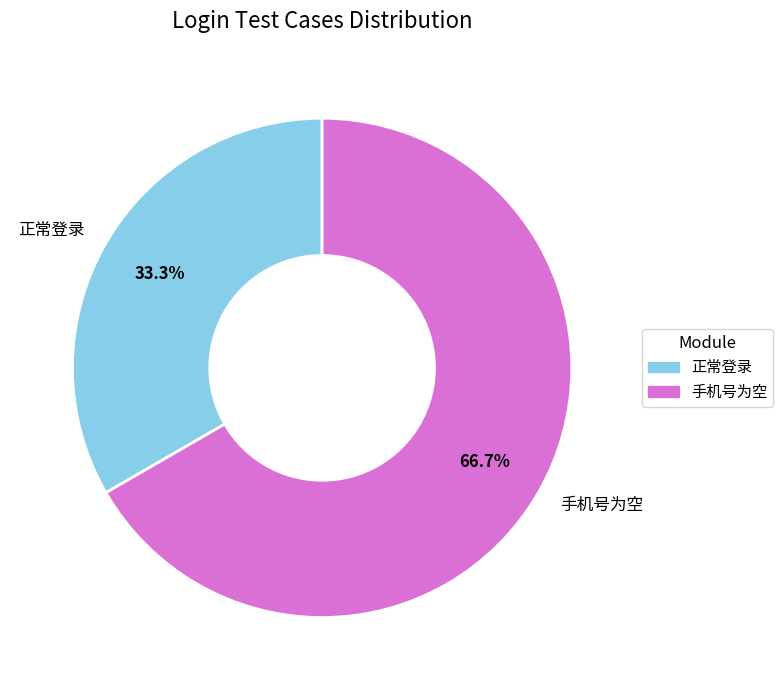

Between 手机号为空 and 正常登录, which is larger?

手机号为空